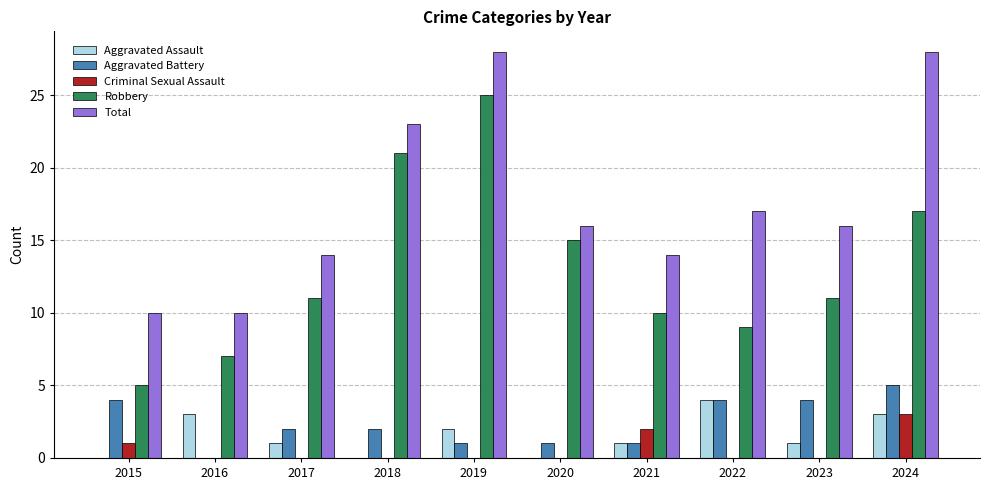

Which category has the highest value in the Robbery series?

2019